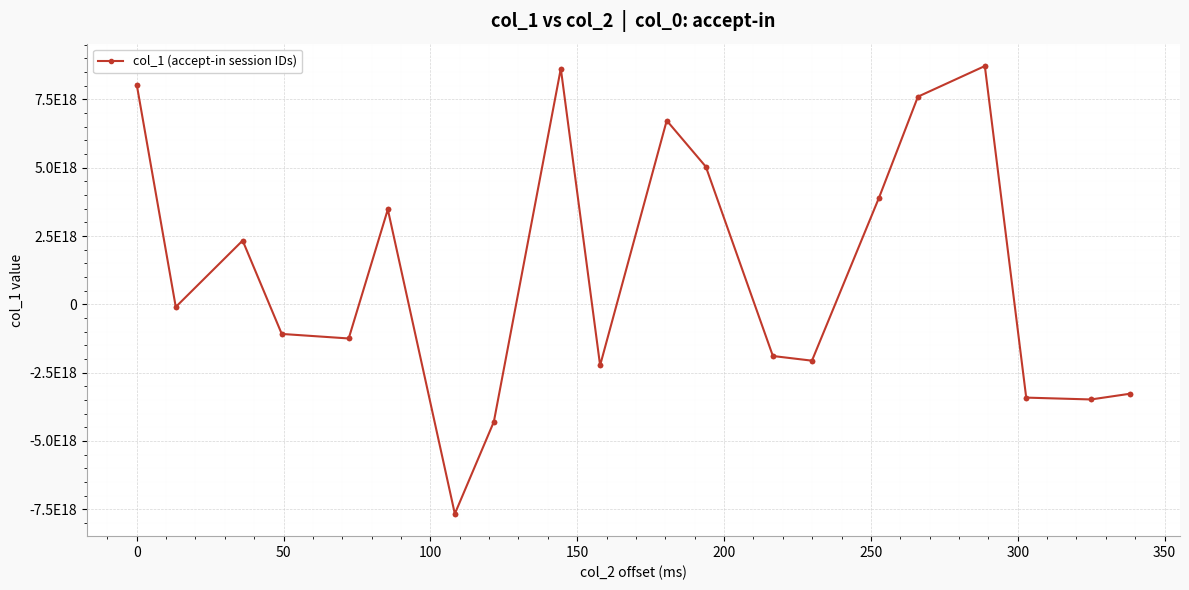

Does the chart have visible grid lines?

Yes